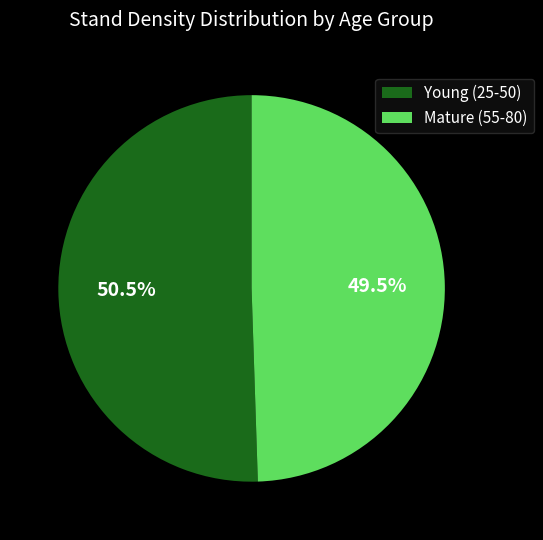

Rank the categories by value from highest to lowest.

Young (25-50), Mature (55-80)